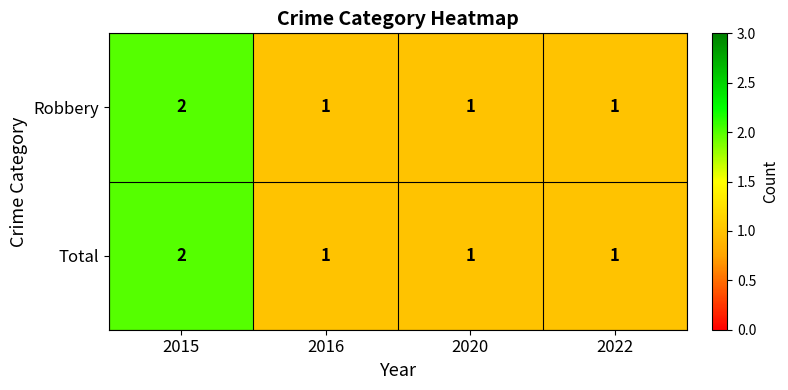

The value of Robbery at 2016 is 1. True or false?

True